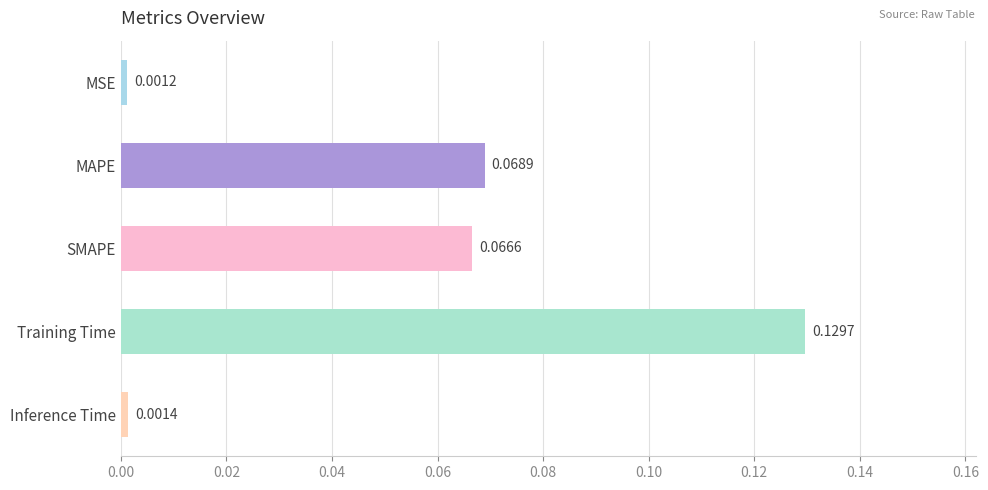

Rank the categories by value from lowest to highest.

MSE, Inference Time, SMAPE, MAPE, Training Time